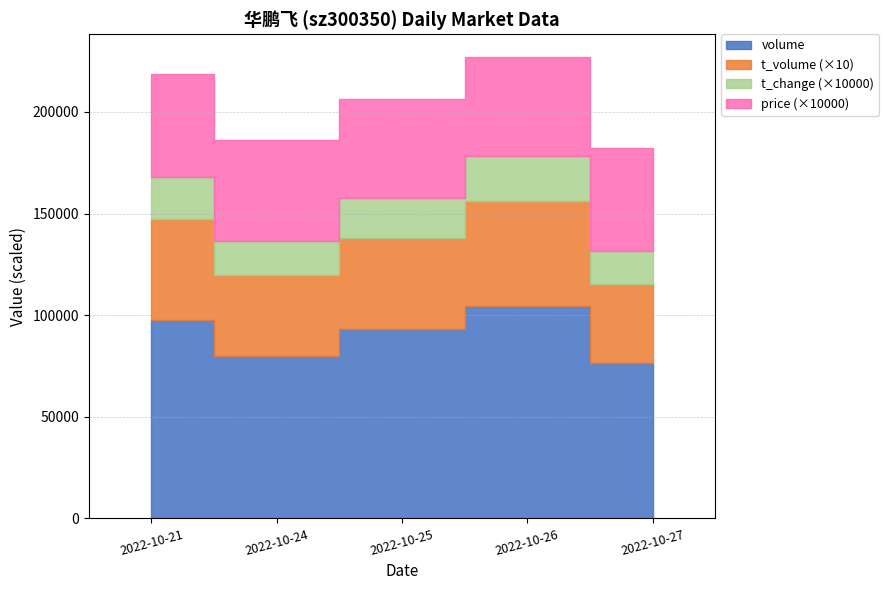

What is the difference between the t_change values at 2022-10-27 and 2022-10-26?

0.6